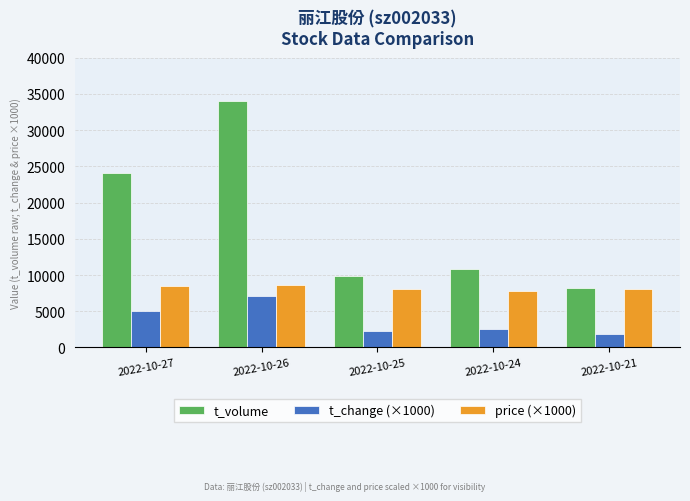

The t_volume series shows 24053.0 at 2022-10-27. True or false?

True